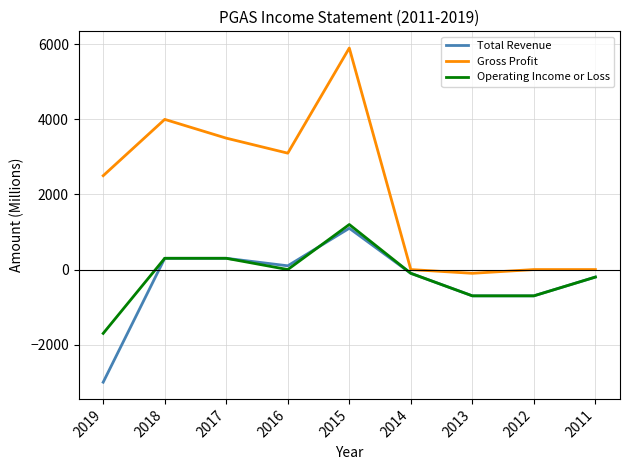

What is the maximum value shown in the chart?

5900